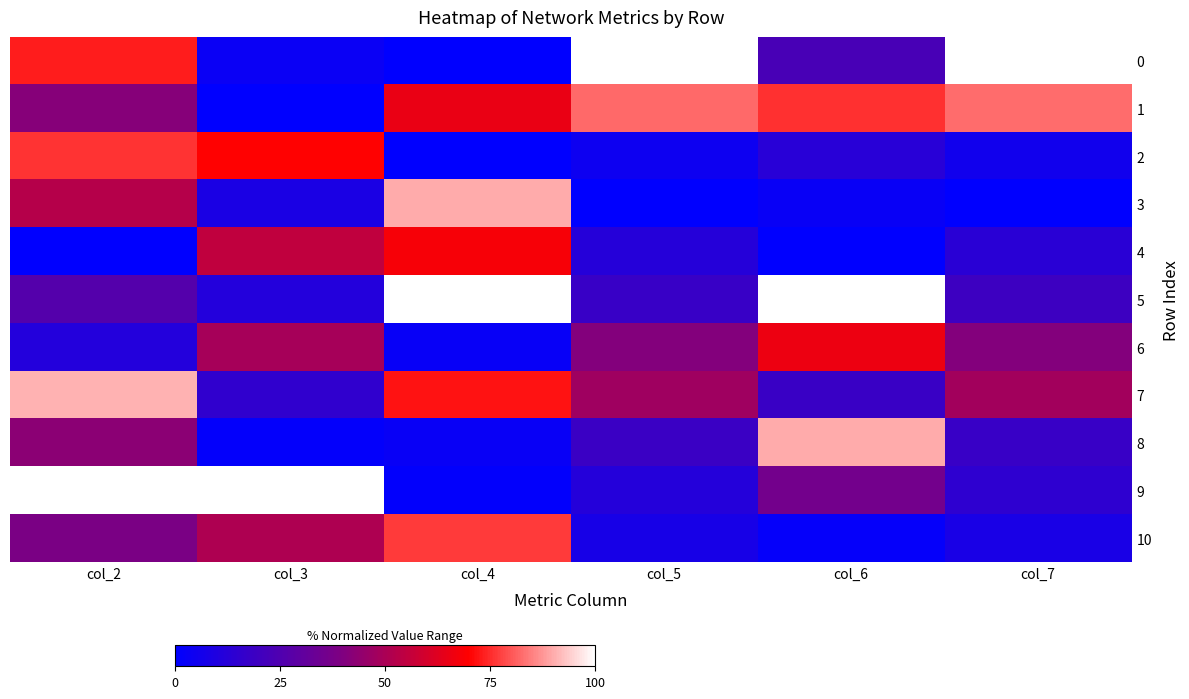

Which series has the largest total across all categories?

1